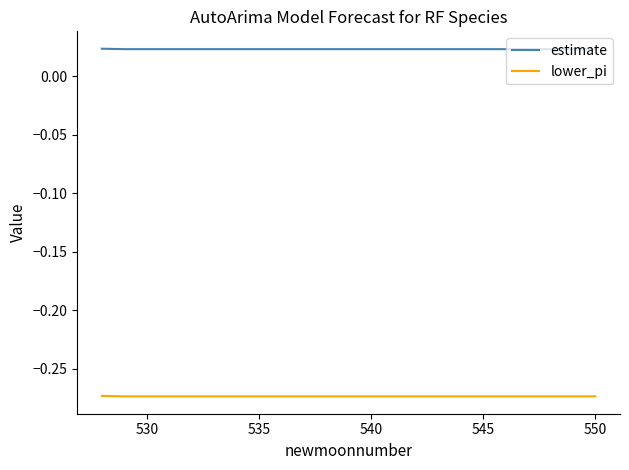

True or false: lower_pi and estimate intersect in this chart.

False